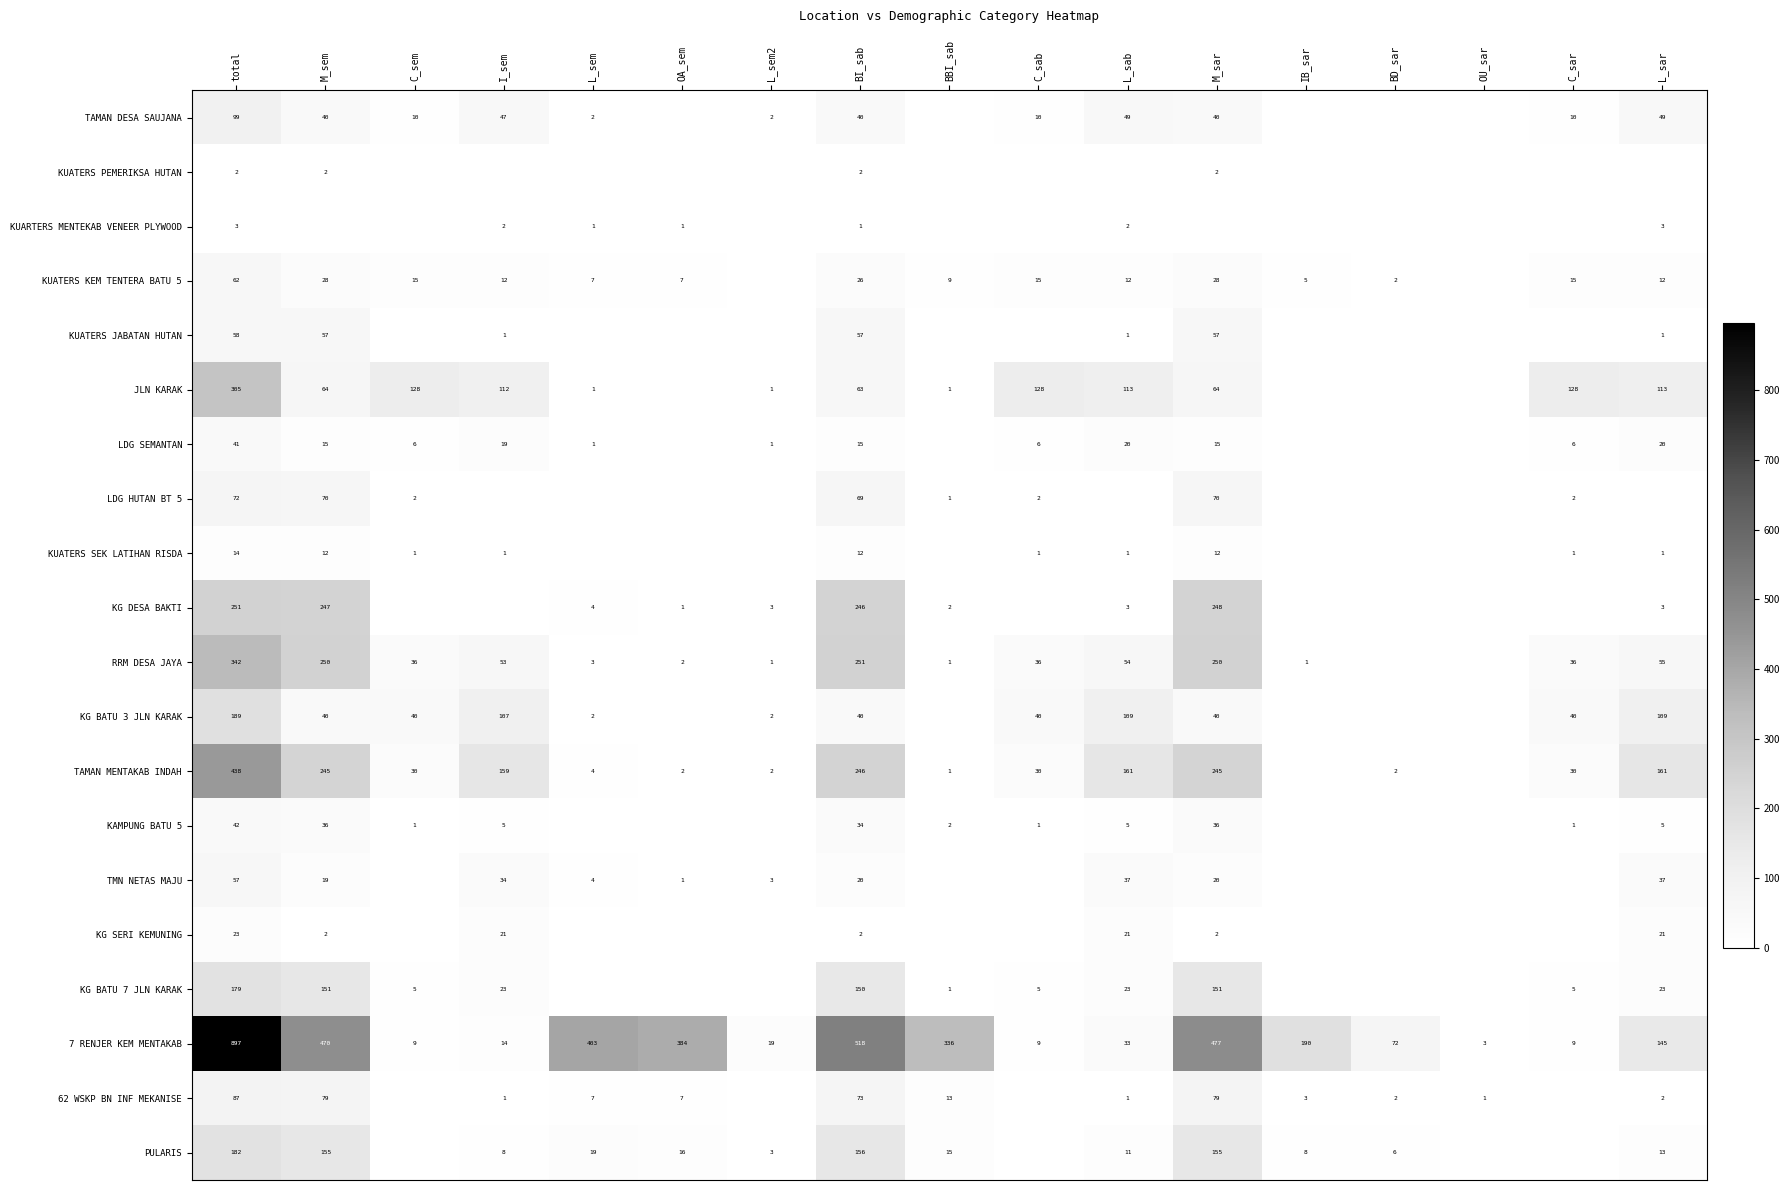

Is the value of 62 WSKP BN INF MEKANISE at IB_sar greater than the value of 7 RENJER KEM MENTAKAB at M_sar?

No